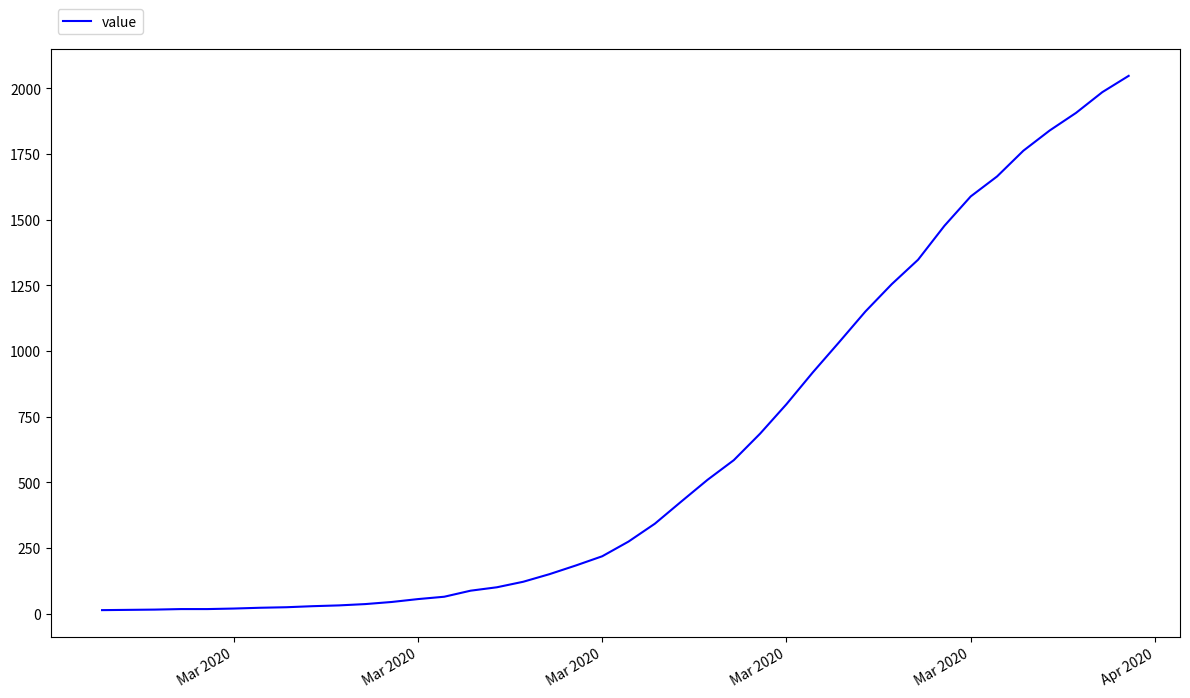

What is the difference between the maximum and minimum values?

2034